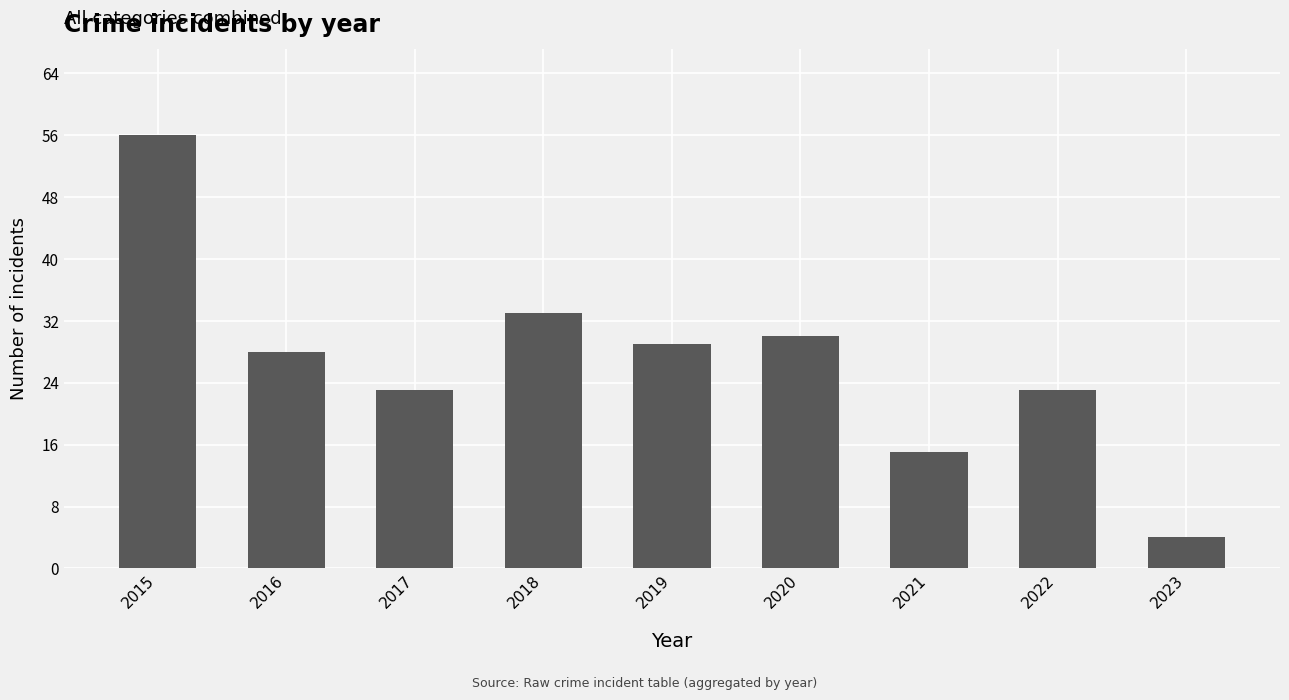

What is the change in value from 2016 to 2017?

-5